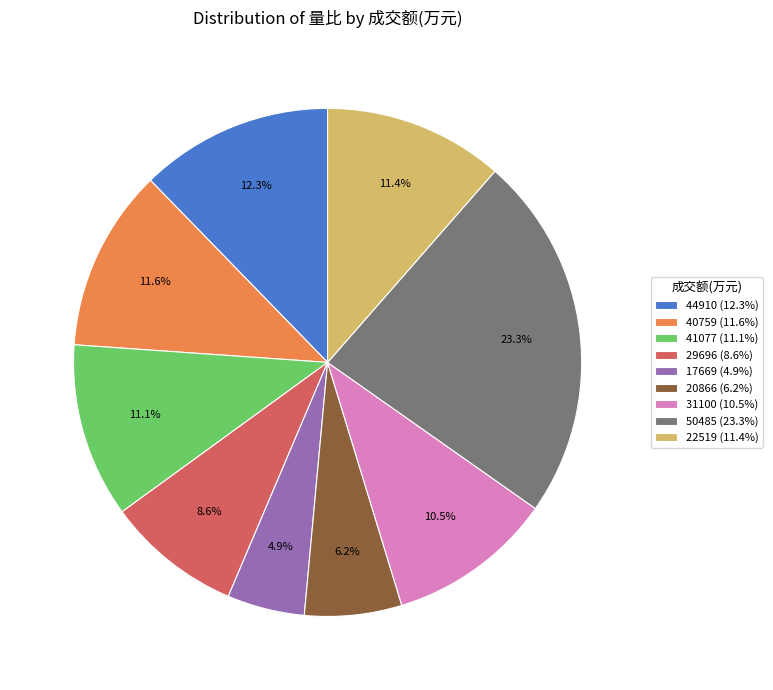

How much of the chart is everything except 22519 (11.4%)?

88.6%